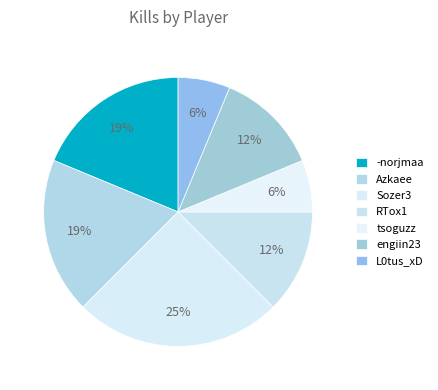

Rank the categories by value from lowest to highest.

tsoguzz, L0tus_xD, RTox1, engiin23, -norjmaa, Azkaee, Sozer3